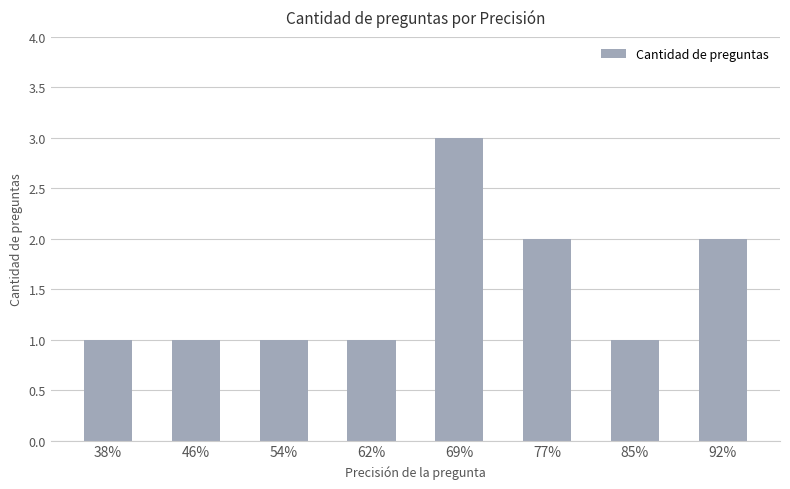

The value at 69% is 3. True or false?

True